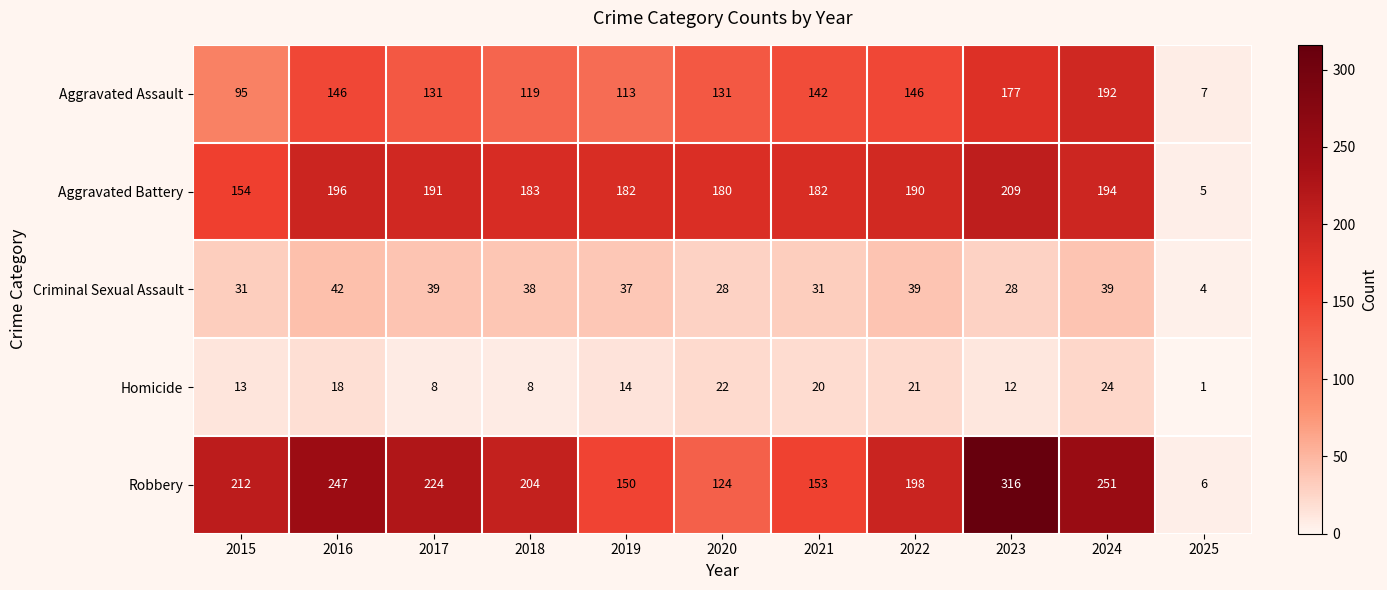

Where is Robbery nearest to the value 161?

2021